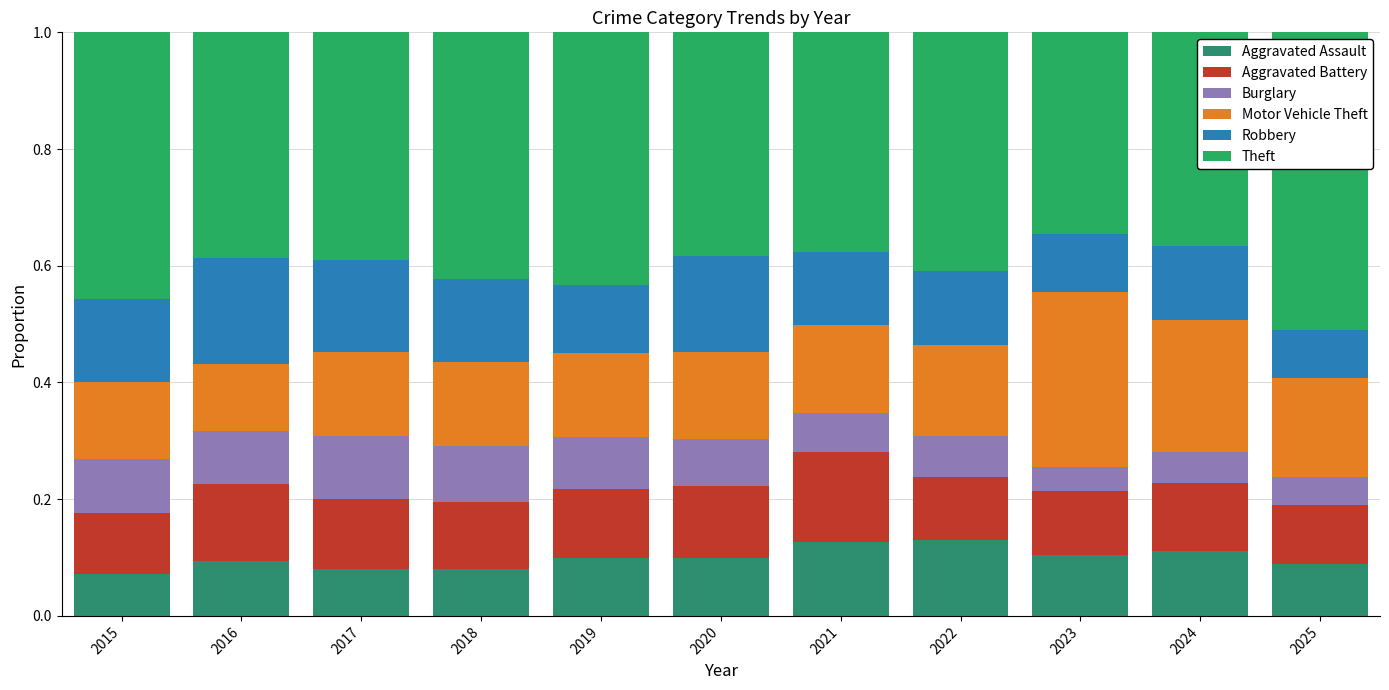

At which category is the sum across all series the highest?

2015